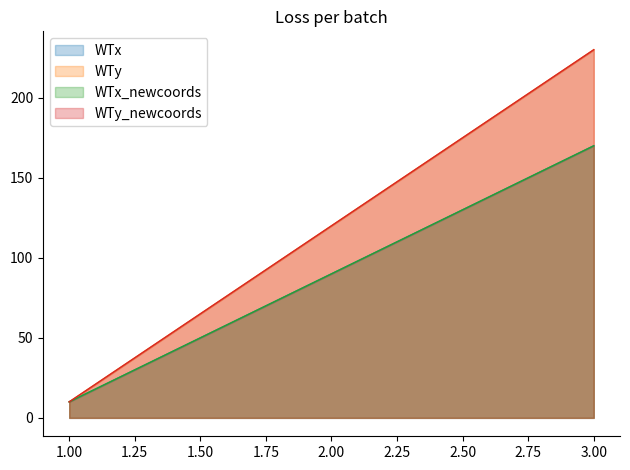

Rank the series at 1 from highest to lowest value.

WTx, WTy, WTx_newcoords, WTy_newcoords